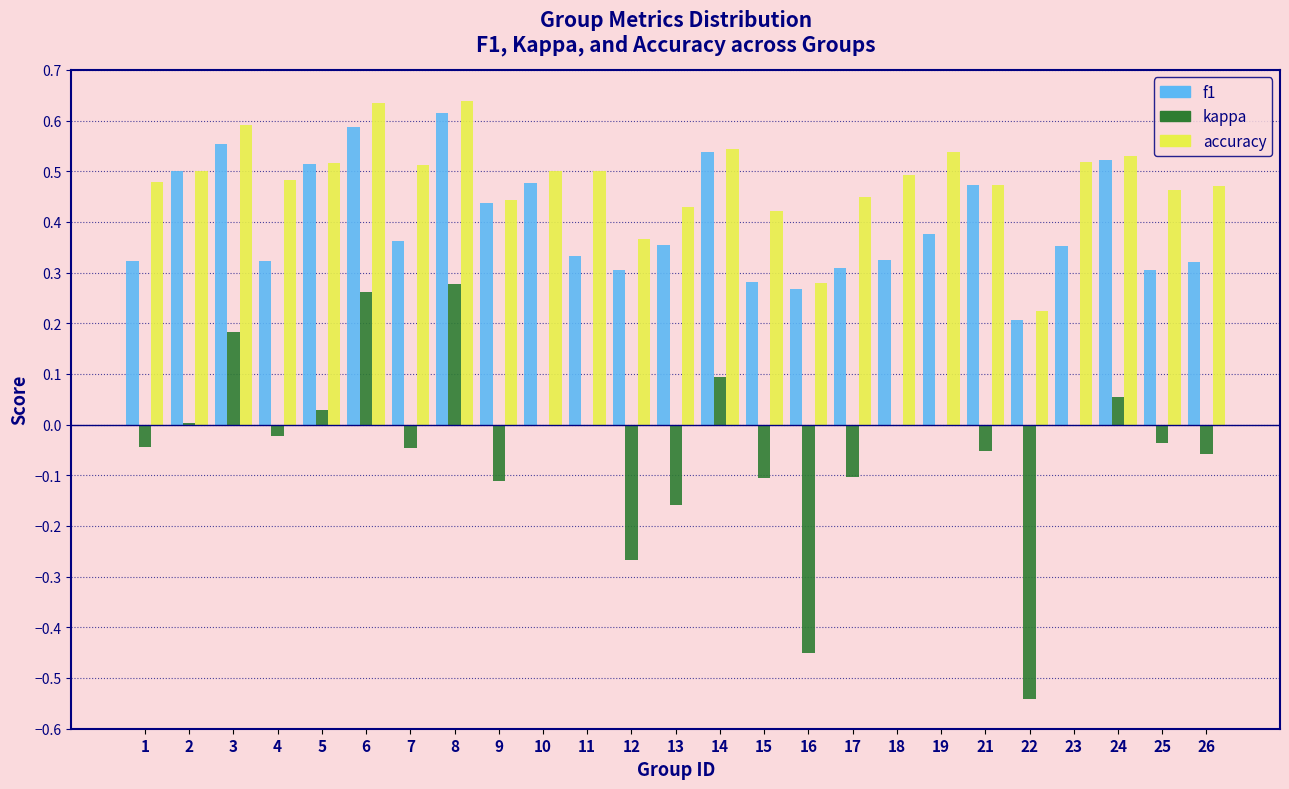

At which label does f1 reach its peak?

8